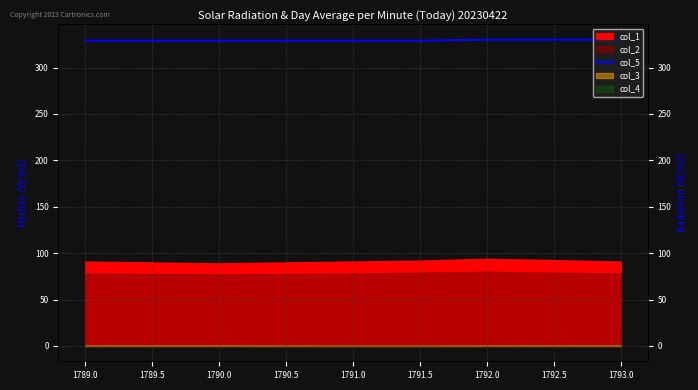

What is the sum of the values at 1792.0 and 1790.0?

659